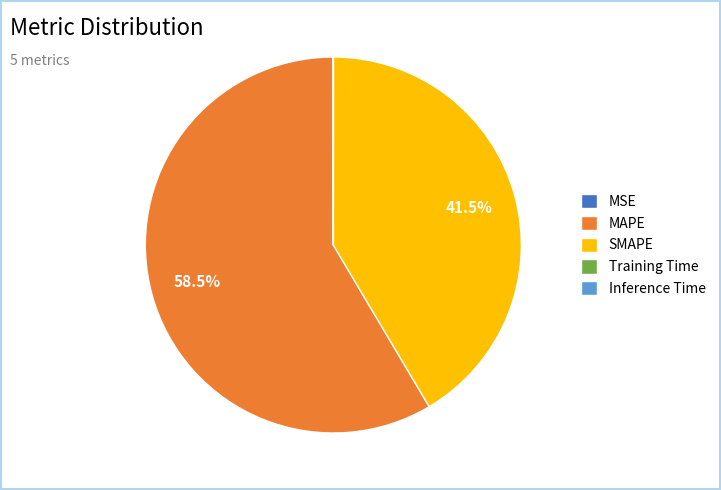

Is there any slice that represents more than half of the pie?

Yes